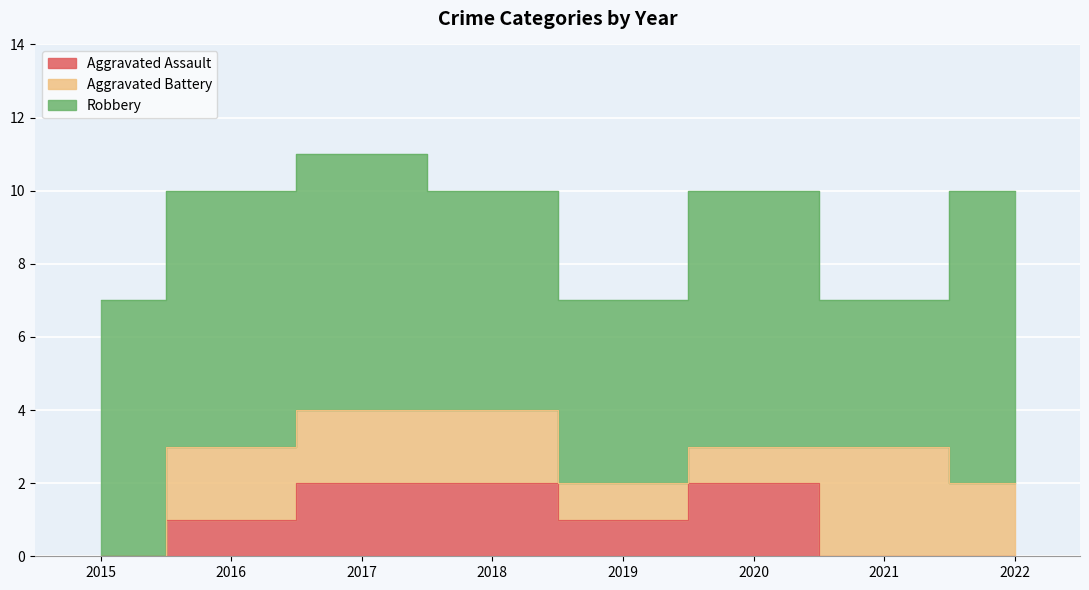

Rank the series by their maximum value, from highest to lowest.

Robbery, Aggravated Battery, Aggravated Assault